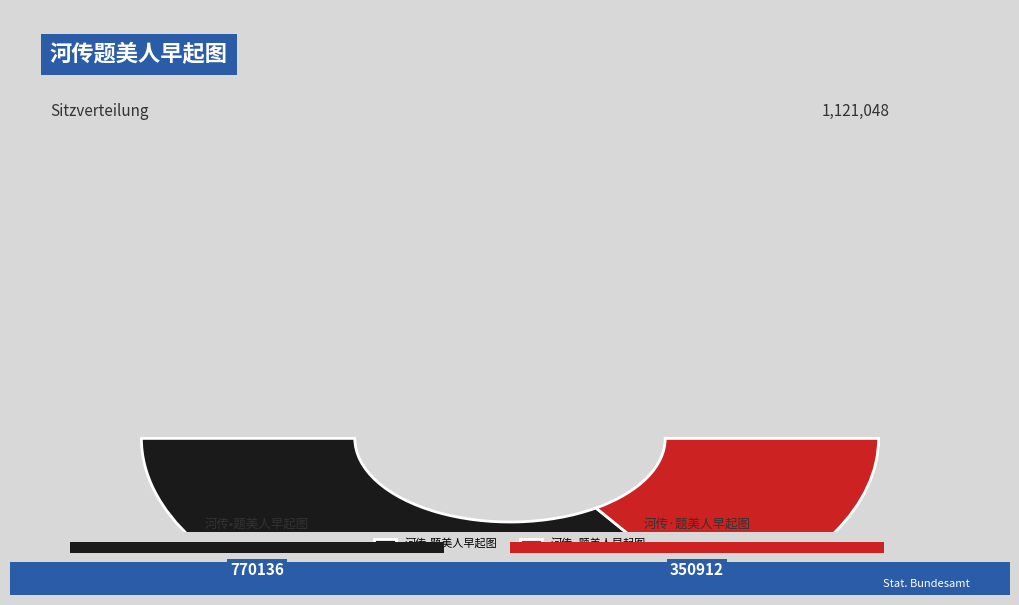

To the nearest percent, what is the difference between the 河传·题美人早起图 and 河传•题美人早起图 slice percentages?

37%